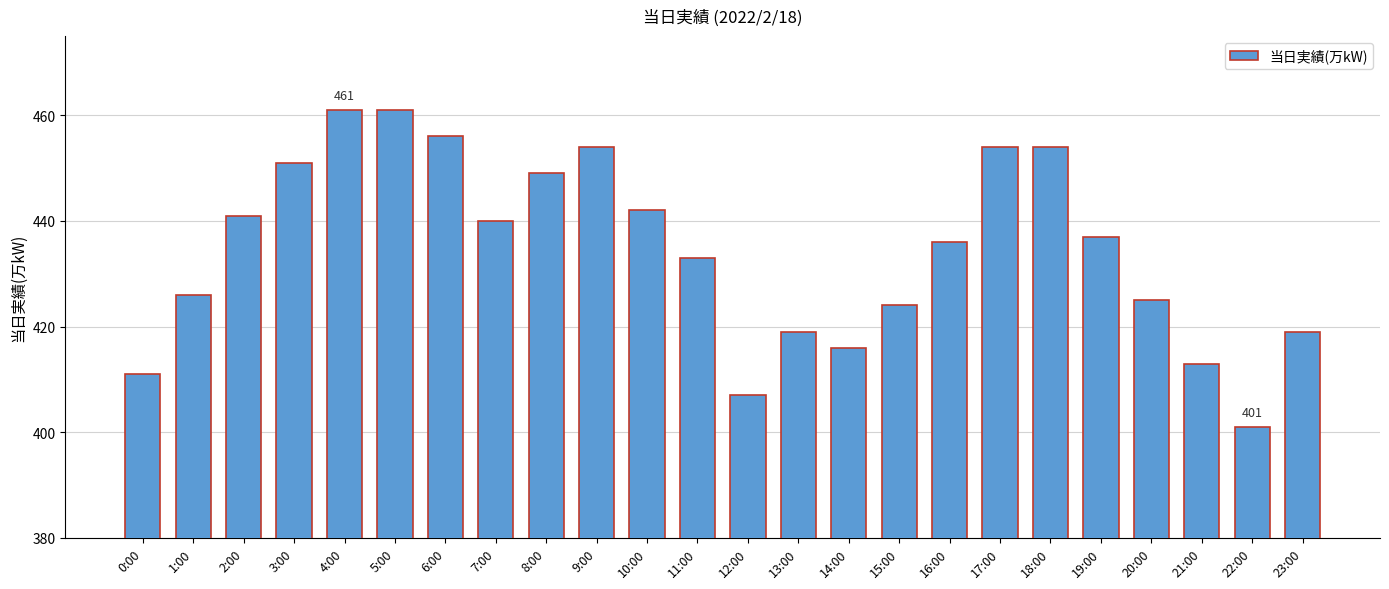

What is the change in value from 9:00 to 11:00?

-21